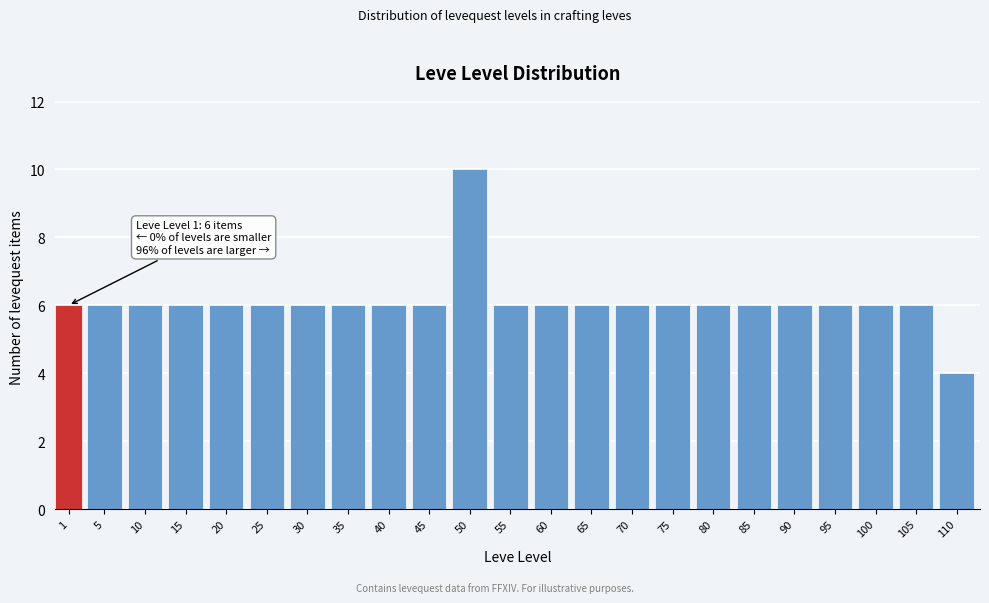

Reading left to right, list all the values displayed in this chart.

1=6	5=6	10=6	15=6	20=6	25=6	30=6	35=6	40=6	45=6	50=10	55=6	60=6	65=6	70=6	75=6	80=6	85=6	90=6	95=6	100=6	105=6	110=4